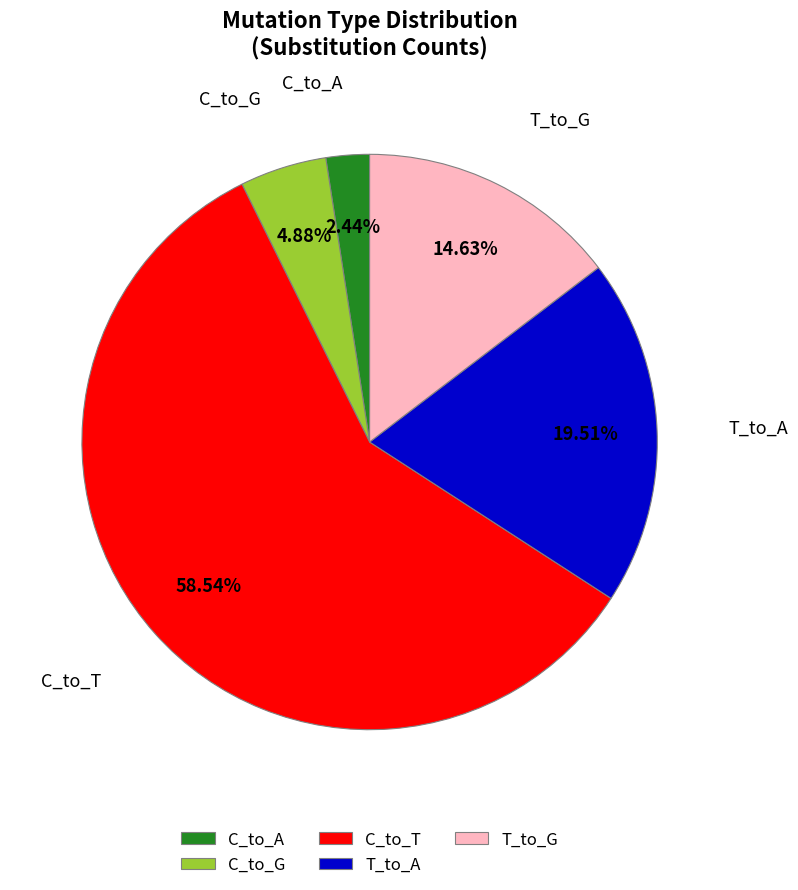

Is the sum of T_to_A and C_to_T greater than half?

Yes